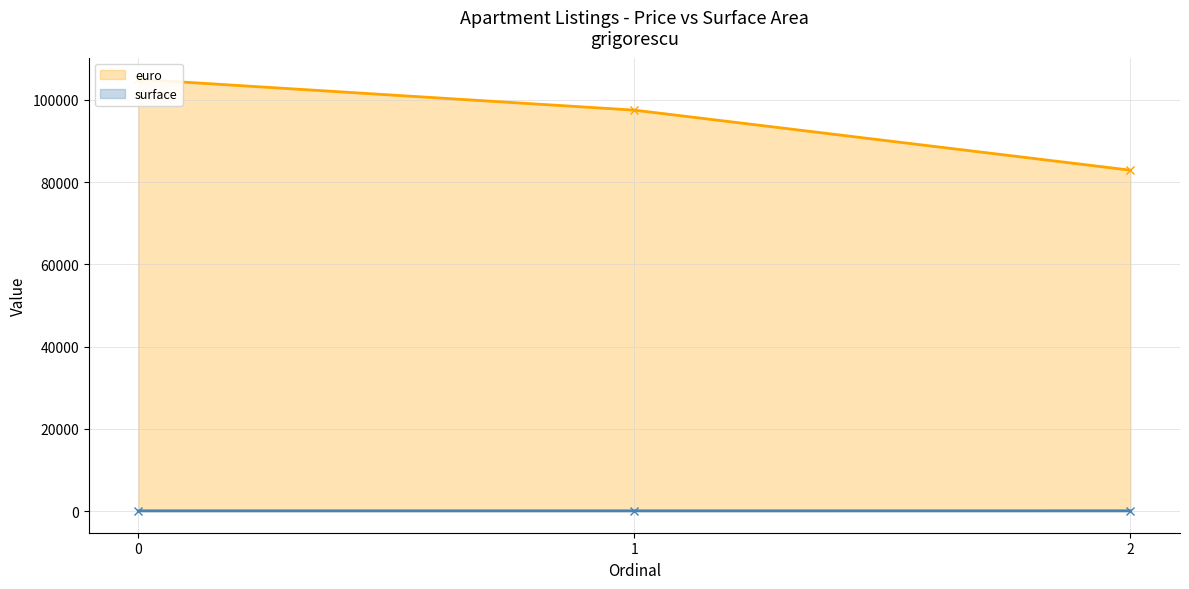

Which series changed the most between 0 and 2?

euro